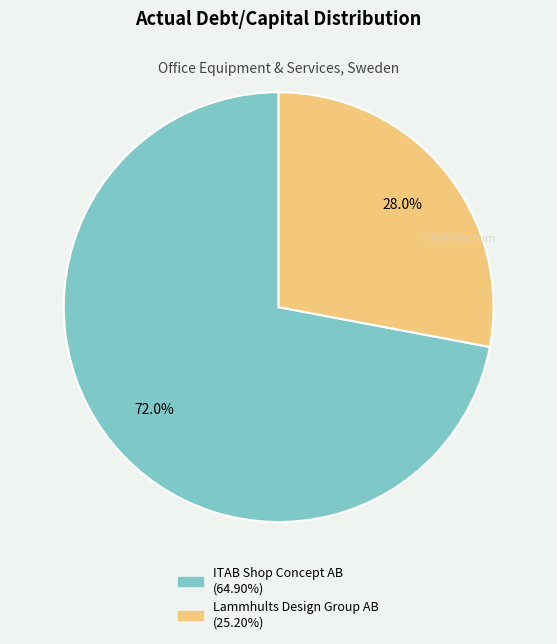

What is the majority slice?

ITAB Shop Concept AB